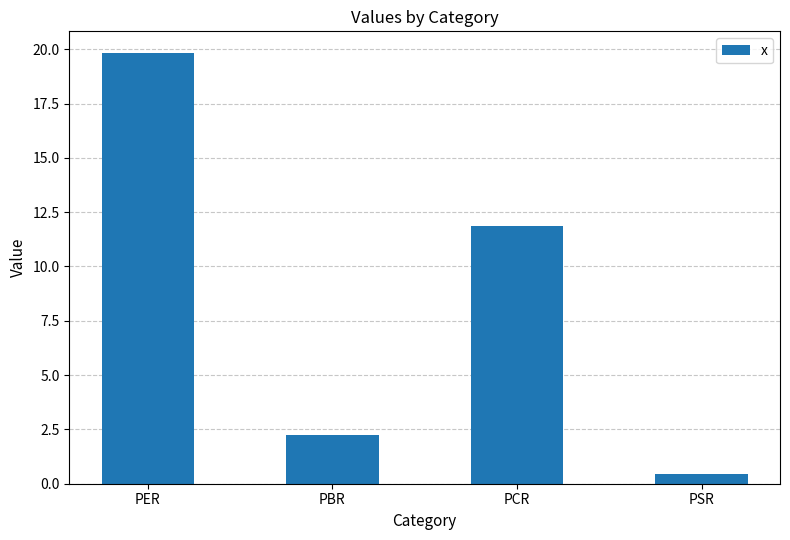

What position from the left is PCR?

3